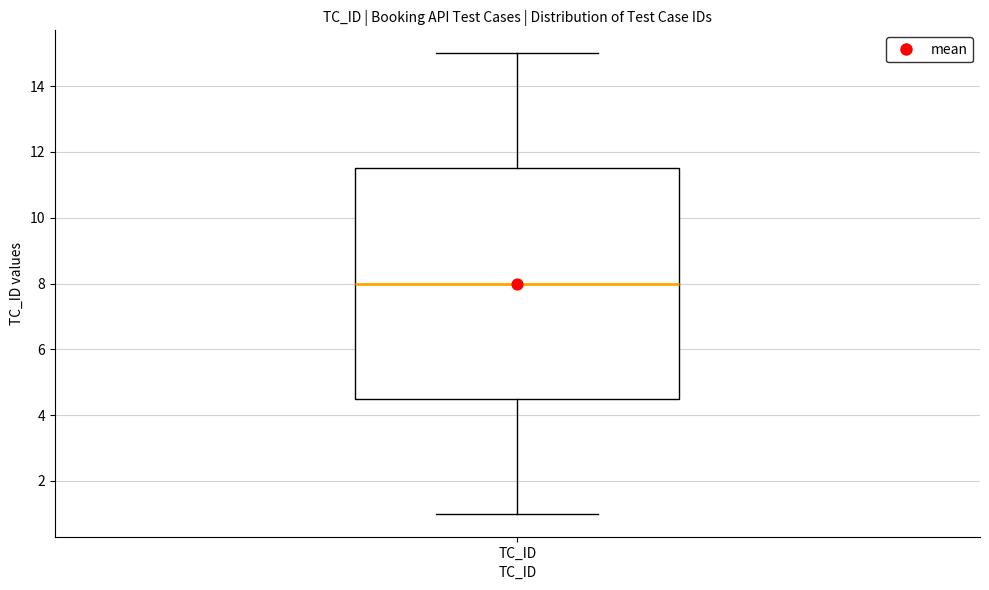

Read this box plot against the y-axis: the position of the median line, the range covered by the box, and the ends of both whiskers. The values are not printed on the chart, so give them approximately, as read against the axis.

median 8.0, box 4.6 to 11.6, whiskers 1.0 to 15.0